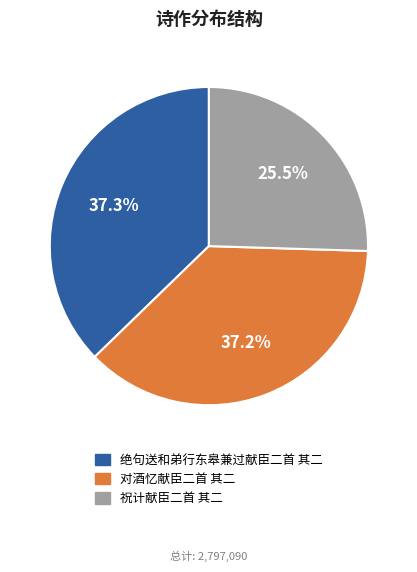

Which slice is the smallest?

祝计献臣二首 其二